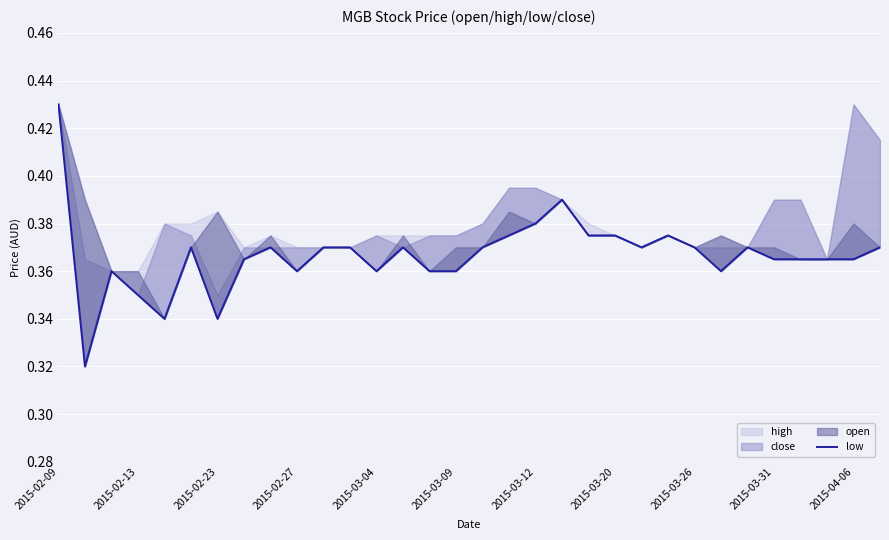

Which category has the highest value across all series?

2015-02-09